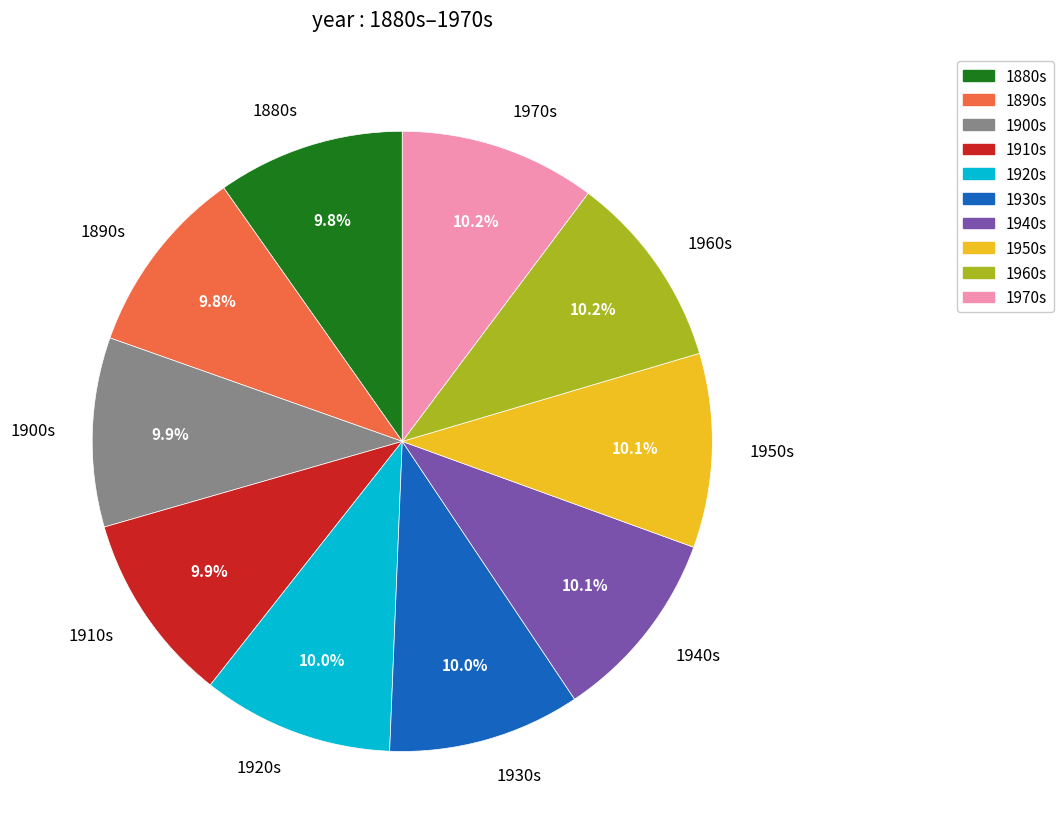

To the nearest percent, what is the average slice percentage?

10%